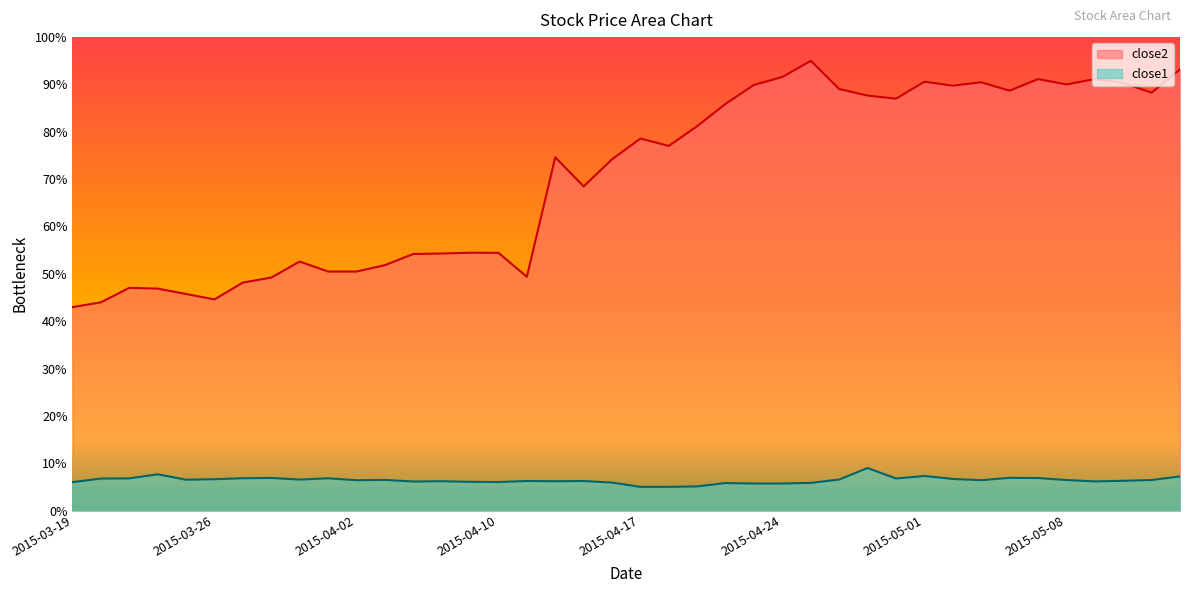

List the labels in order of close2 value, largest first.

2015-04-27, 2015-05-14, 2015-04-24, 2015-05-07, 2015-05-11, 2015-05-01, 2015-05-05, 2015-05-12, 2015-05-08, 2015-04-23, 2015-05-04, 2015-04-28, 2015-05-06, 2015-05-13, 2015-04-29, 2015-04-30, 2015-04-22, 2015-04-21, 2015-04-17, 2015-04-20, 2015-04-14, 2015-04-16, 2015-04-15, 2015-04-09, 2015-04-10, 2015-04-08, 2015-04-07, 2015-03-31, 2015-04-06, 2015-04-01, 2015-04-02, 2015-04-13, 2015-03-30, 2015-03-27, 2015-03-23, 2015-03-24, 2015-03-25, 2015-03-26, 2015-03-20, 2015-03-19